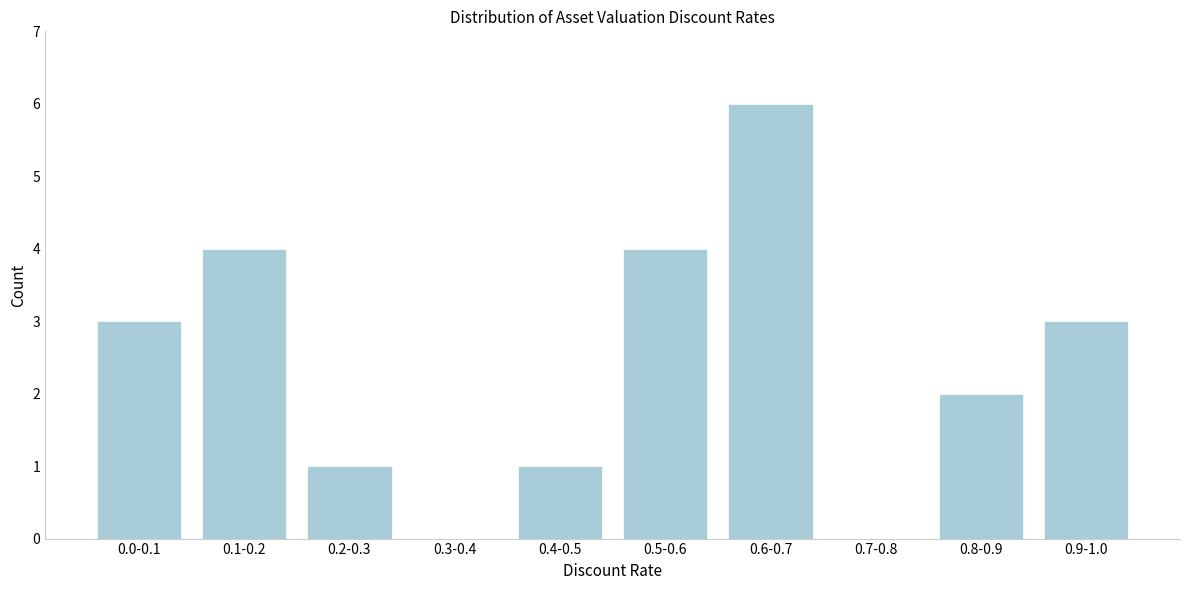

Reading left to right, transcribe all the data shown in this chart.

0.0-0.1=3	0.1-0.2=4	0.2-0.3=1	0.3-0.4=0	0.4-0.5=1	0.5-0.6=4	0.6-0.7=6	0.7-0.8=0	0.8-0.9=2	0.9-1.0=3